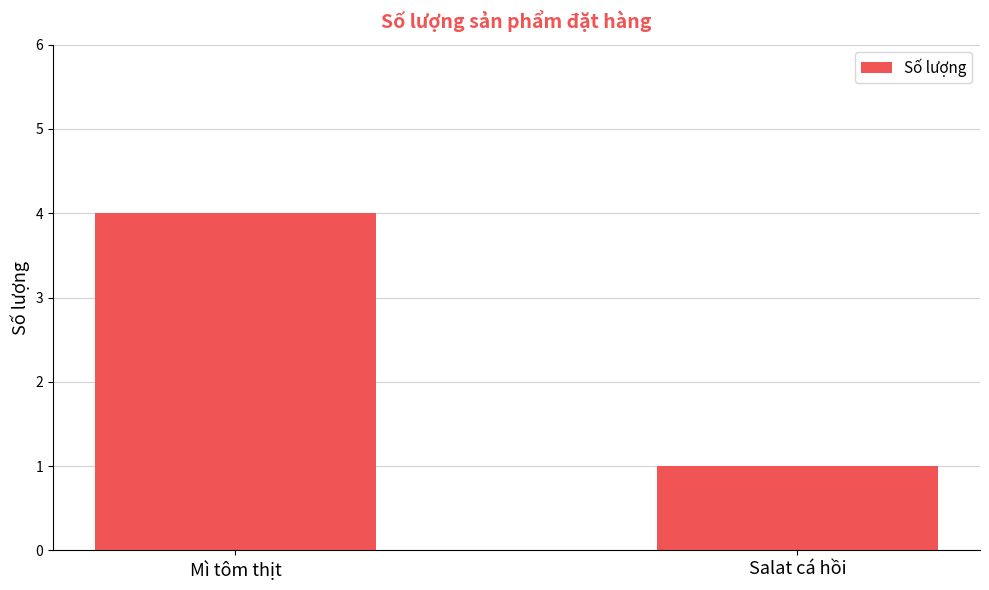

Is it true that the value at Salat cá hồi is 2?

False